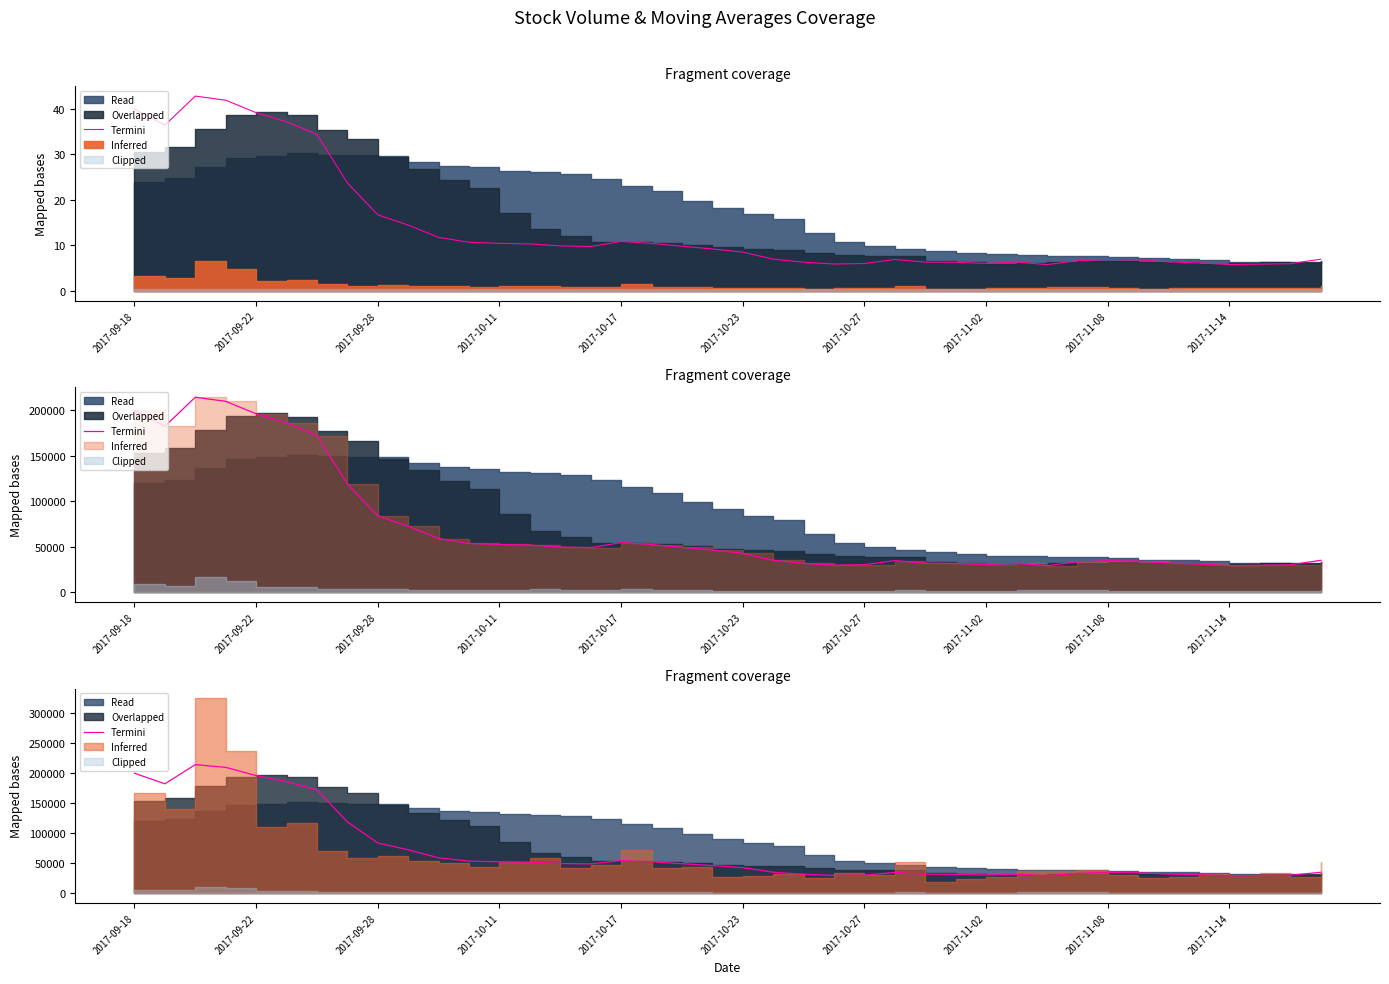

What position from the left is 10?

11